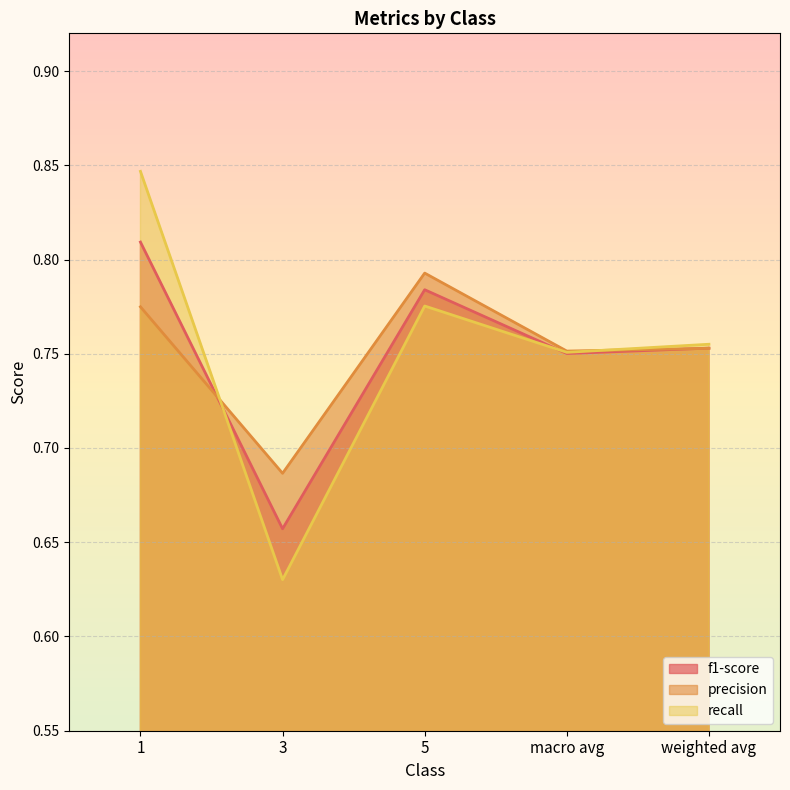

What is the sum of the recall values at 5 and 1?

1.6